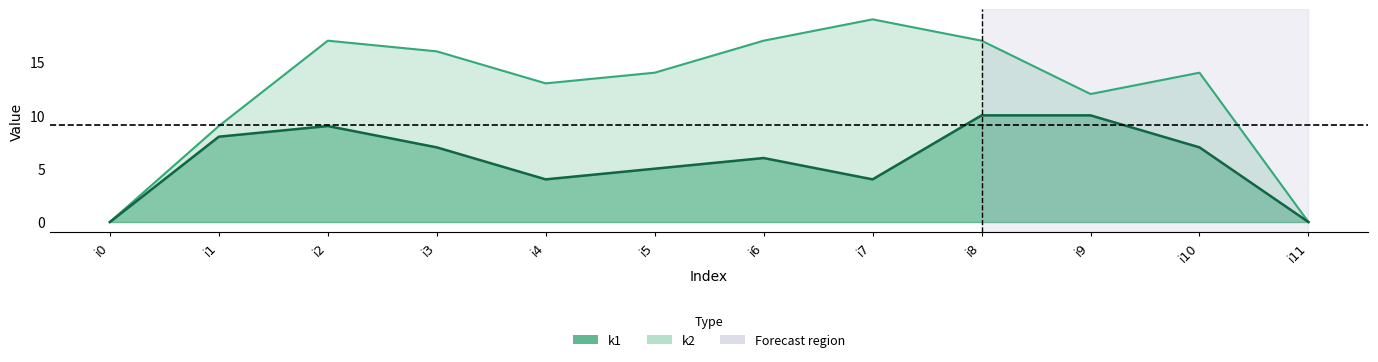

Which series has the largest total across all categories?

k2